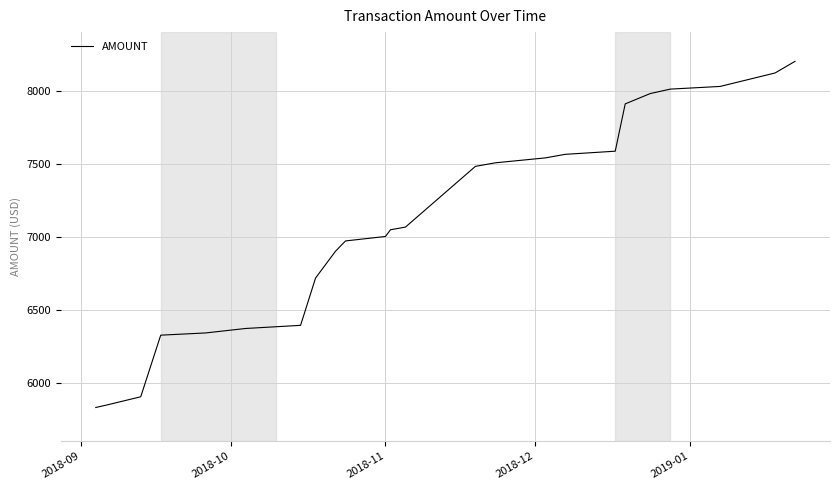

Reading left to right, list all the values displayed in this chart.

5830.7	5846.0	5904.0	6325.6	6340.9	6371.4	6392.8	6716.7	6762.6	6900.4	6970.7	7001.2	7047.0	7065.4	7481.0	7505.4	7539.0	7563.4	7584.9	7908.8	7979.2	8009.8	8028.2	8120.3	8200.0